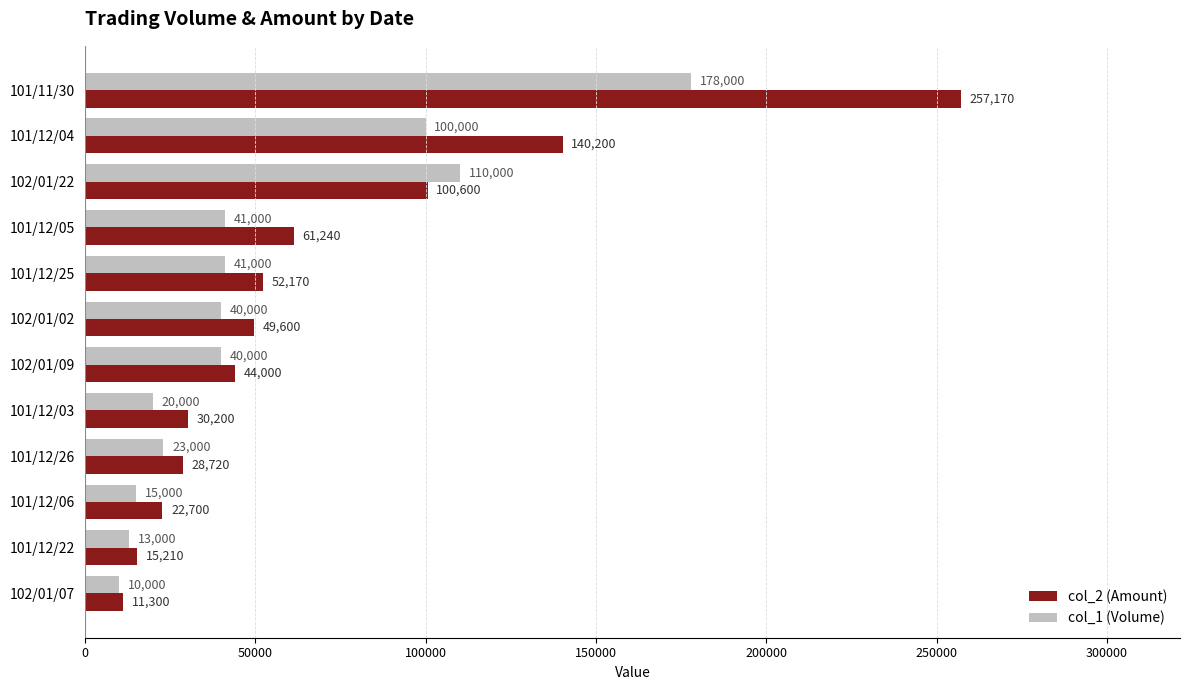

Rank the series by their average value, from highest to lowest.

col_2 (Amount), col_1 (Volume)